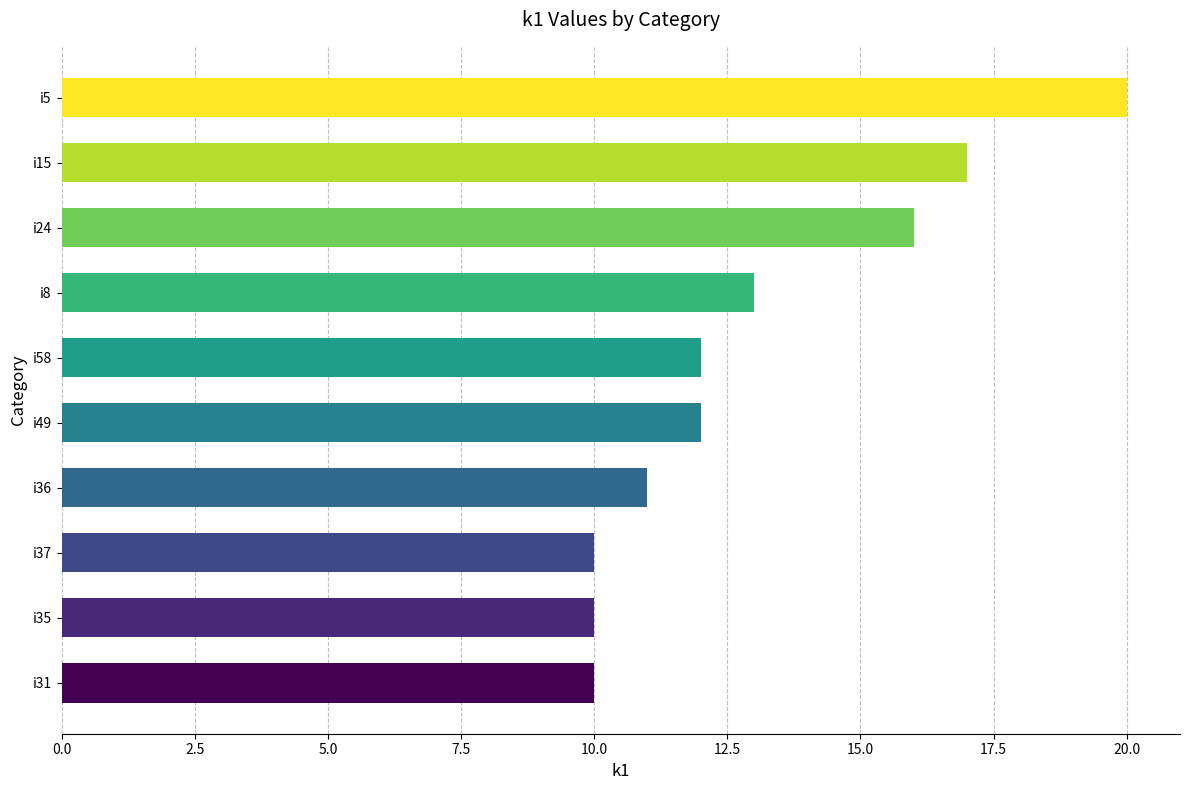

What is the average value?

13